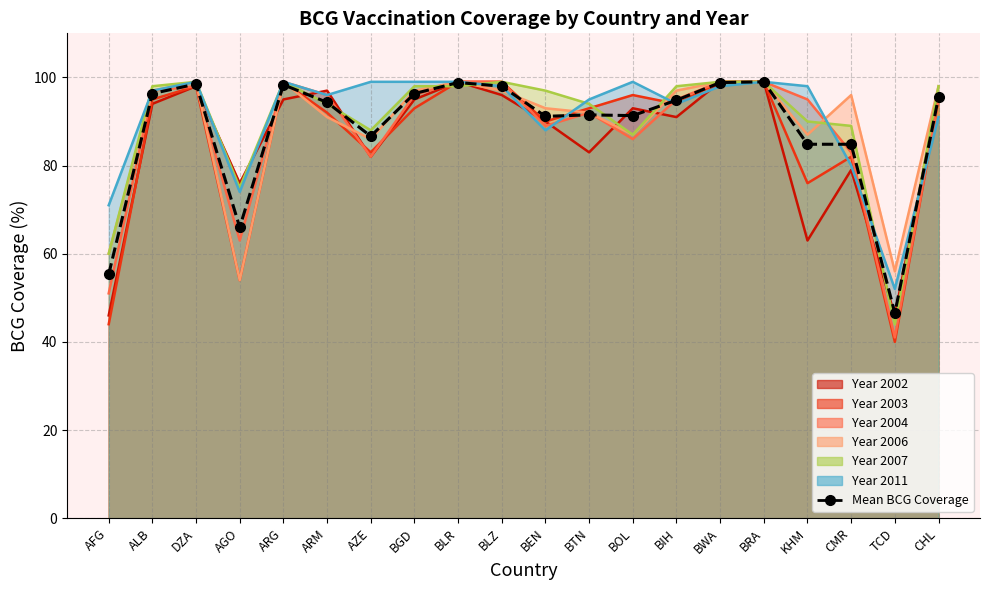

List the labels in order of value, largest first.

BRA, BLR, BWA, DZA, ARG, BLZ, ALB, BGD, CHL, BIH, ARM, BTN, BOL, BEN, AZE, KHM, CMR, AGO, AFG, TCD